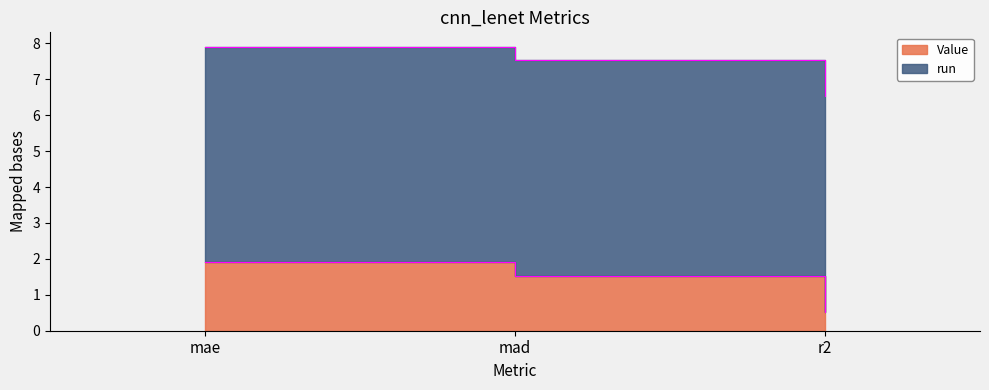

How many values are between 0 and 1?

1